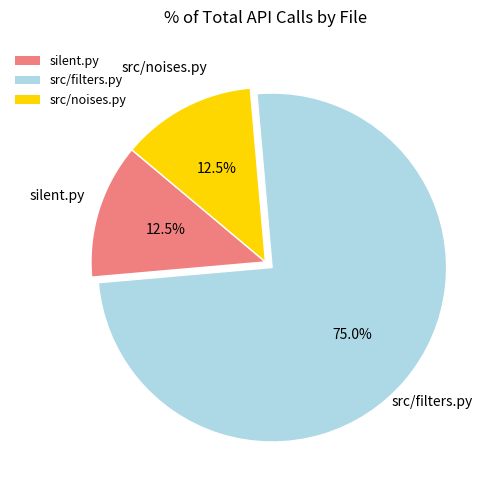

What is the largest slice in the pie chart?

src/filters.py